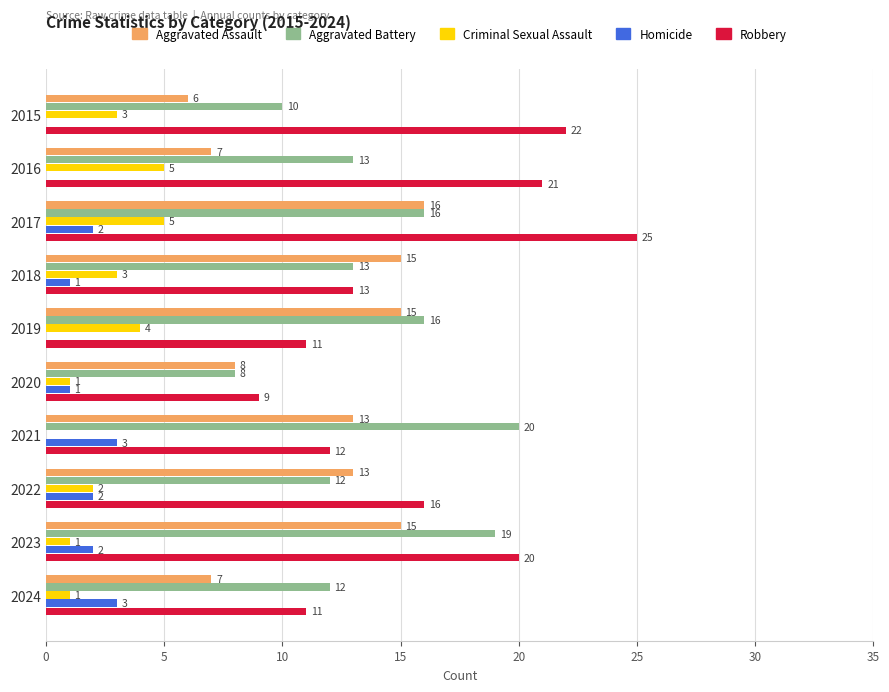

What is the greatest value displayed?

25